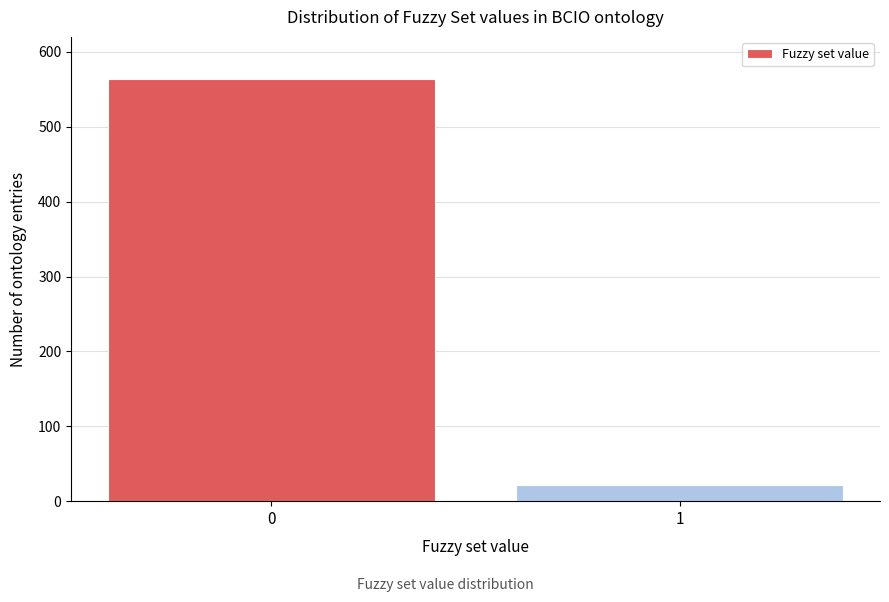

Reading left to right, list all the values displayed in this chart.

0=564	1=21